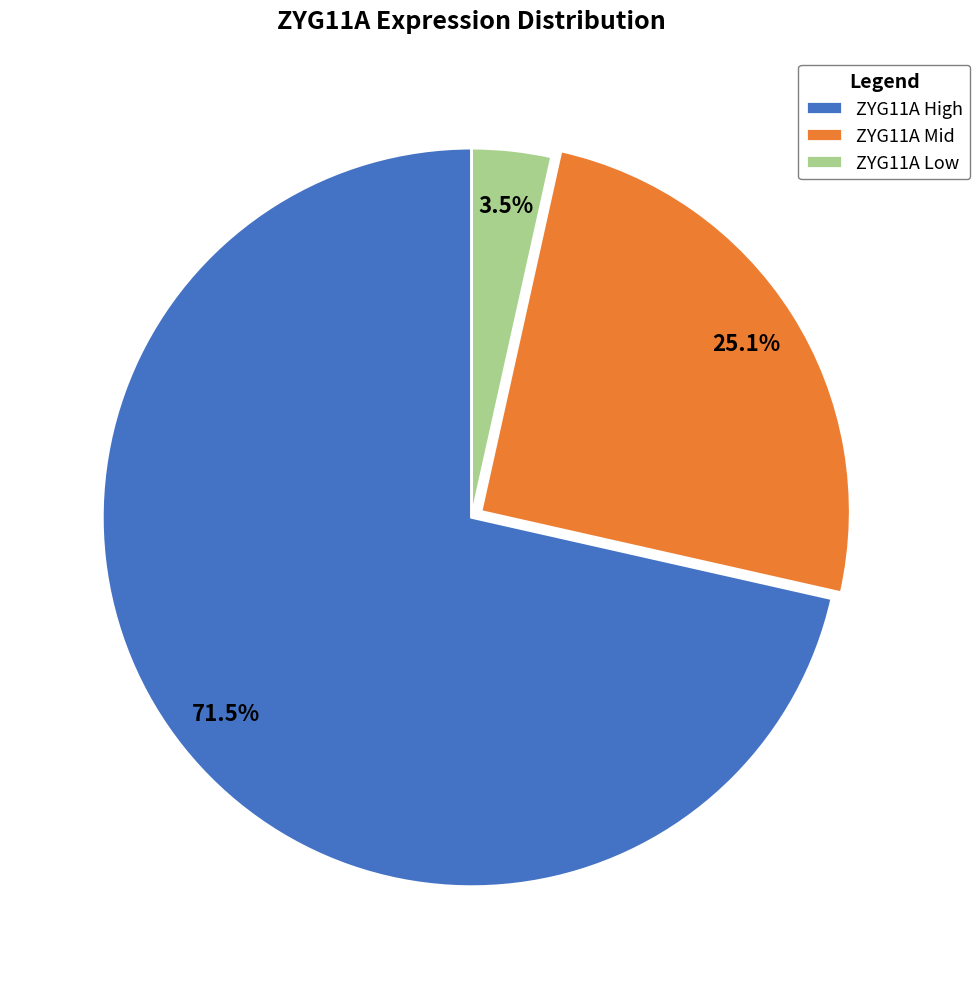

To the nearest percent, what is the average slice percentage?

33%